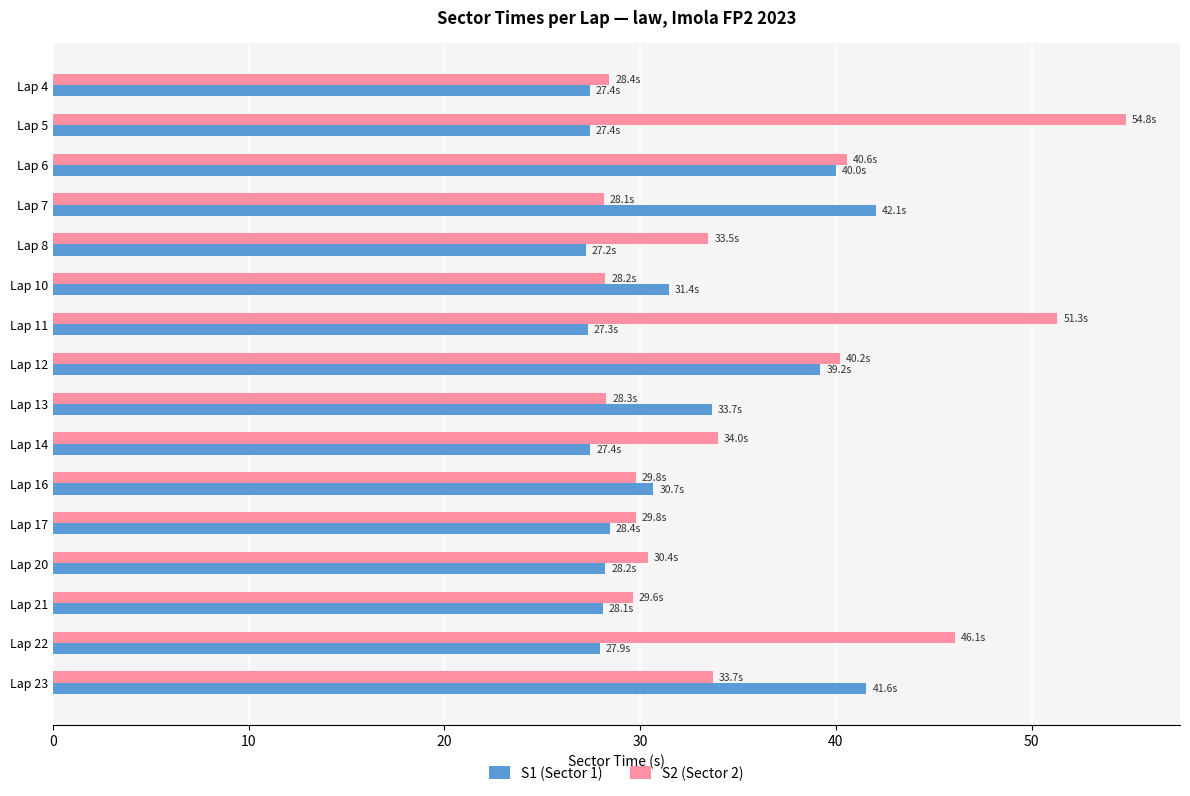

What is the minimum value shown in the chart?

27.2